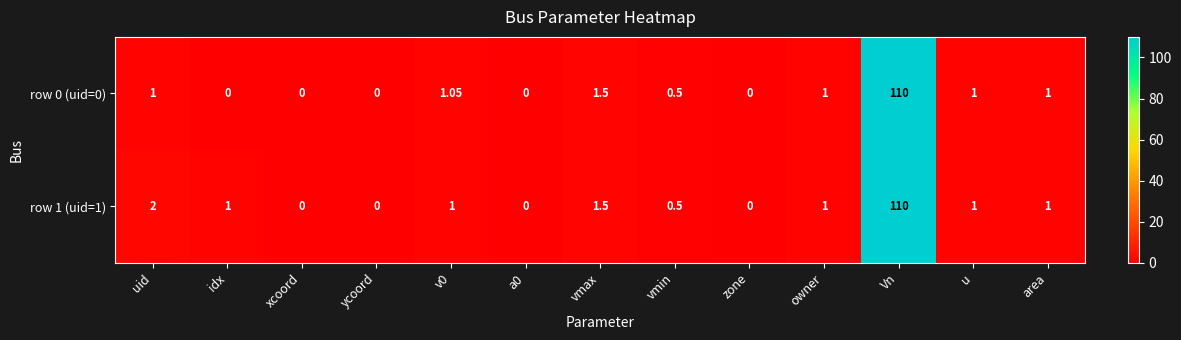

Where is row 0 (uid=0) nearest to the value 55?

vmax